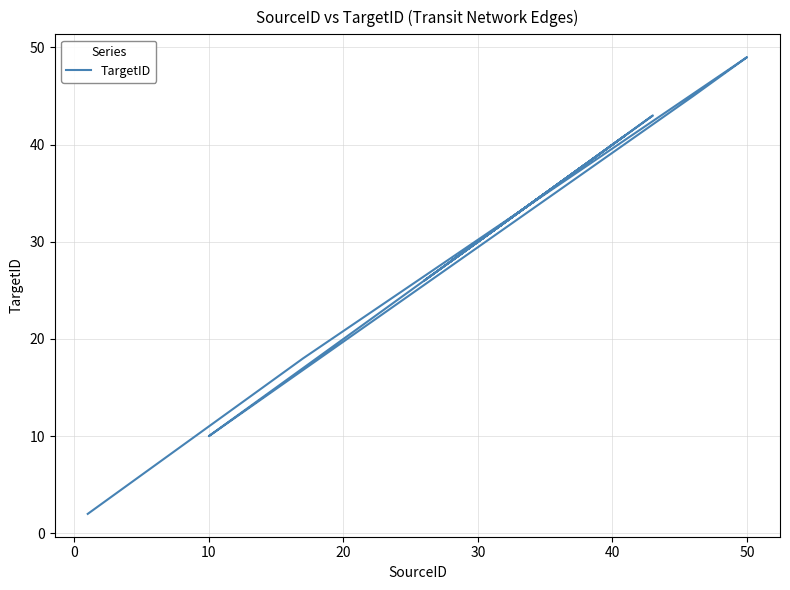

How many points are higher than both their immediate neighbors (excluding endpoints)?

5